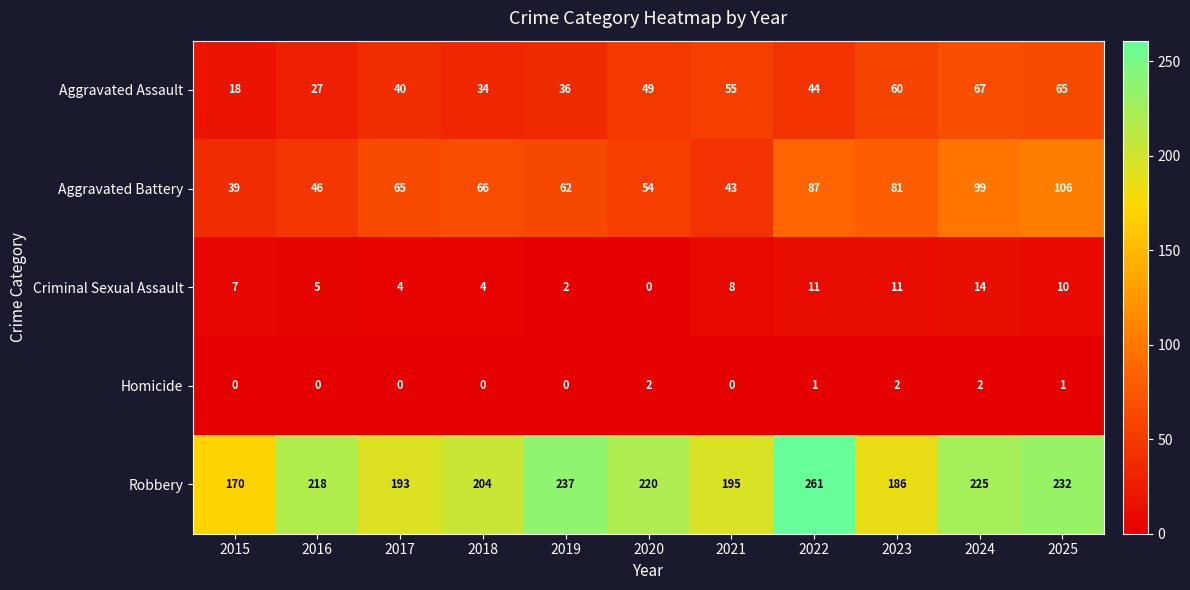

True or false: Homicide has a value of 0 at 2015.

True